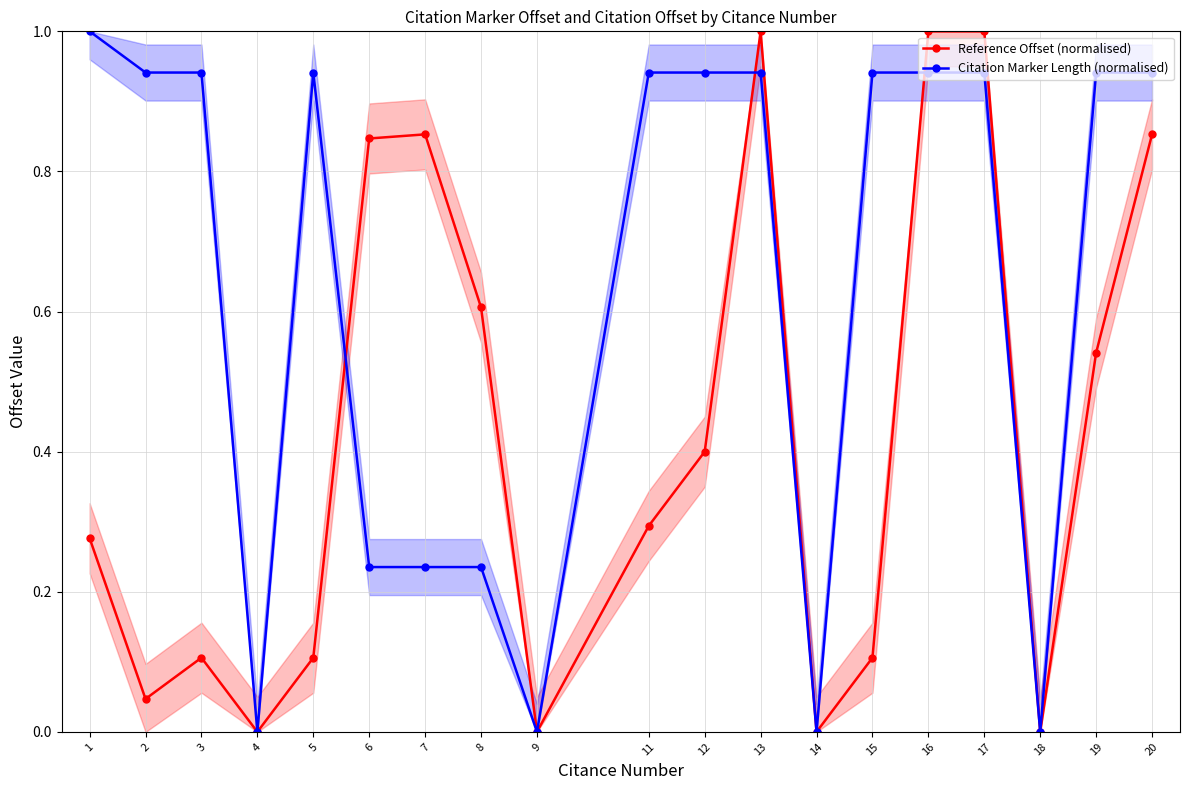

The value of Reference Offset (normalised) at 8 is 0.6. True or false?

True